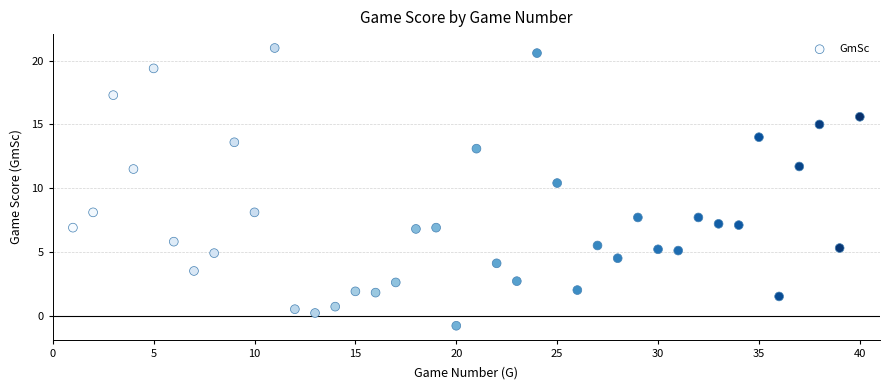

What is the range of Y values (max minus min)?

21.8